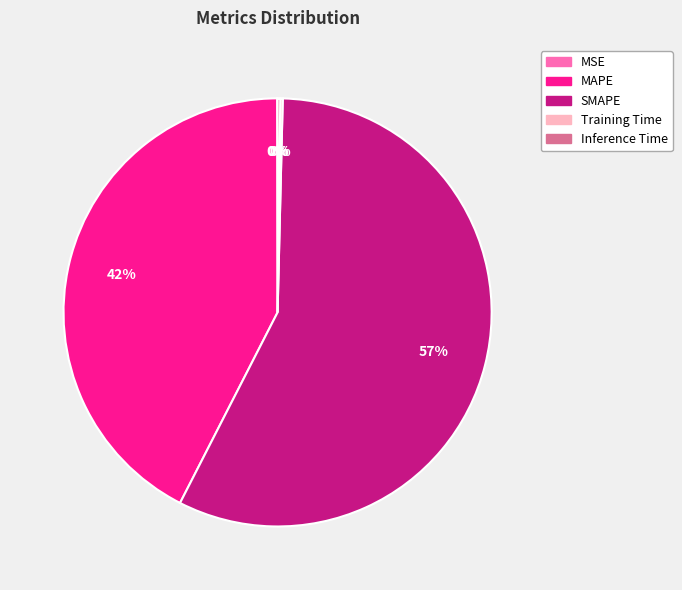

The SMAPE slice represents 57% of the pie. True or false?

True